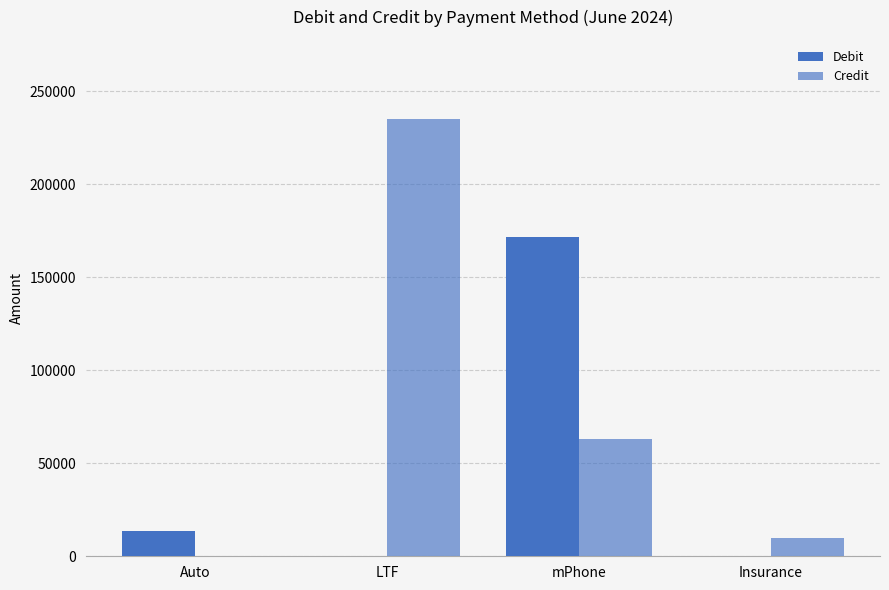

What is the maximum value shown in the chart?

235275.6